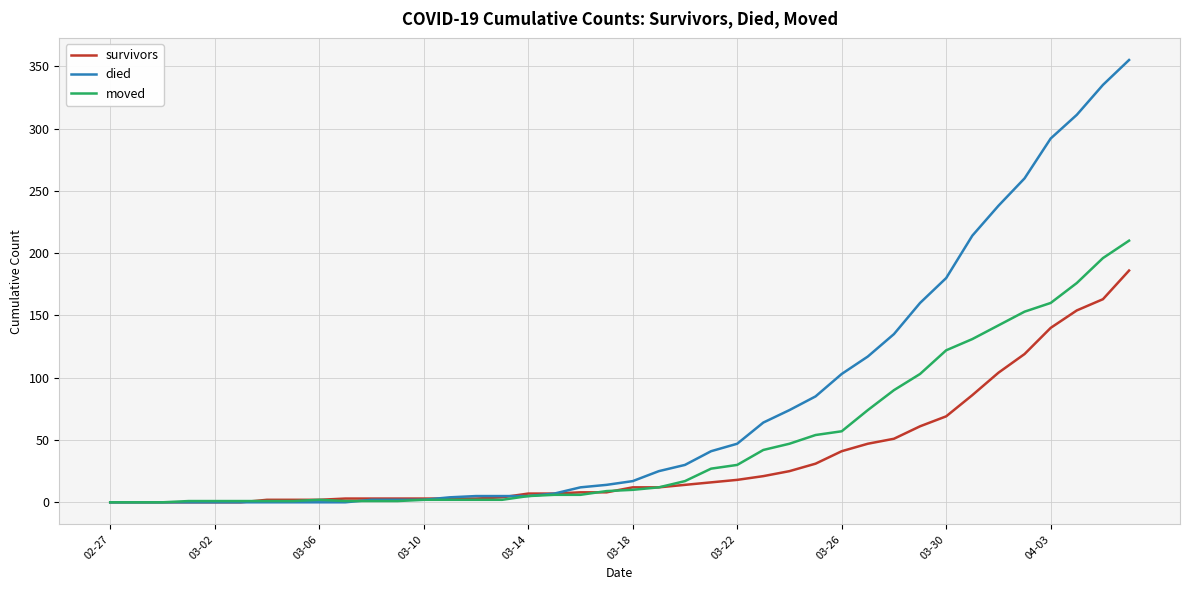

Rank the series by their maximum value, from lowest to highest.

survivors, moved, died